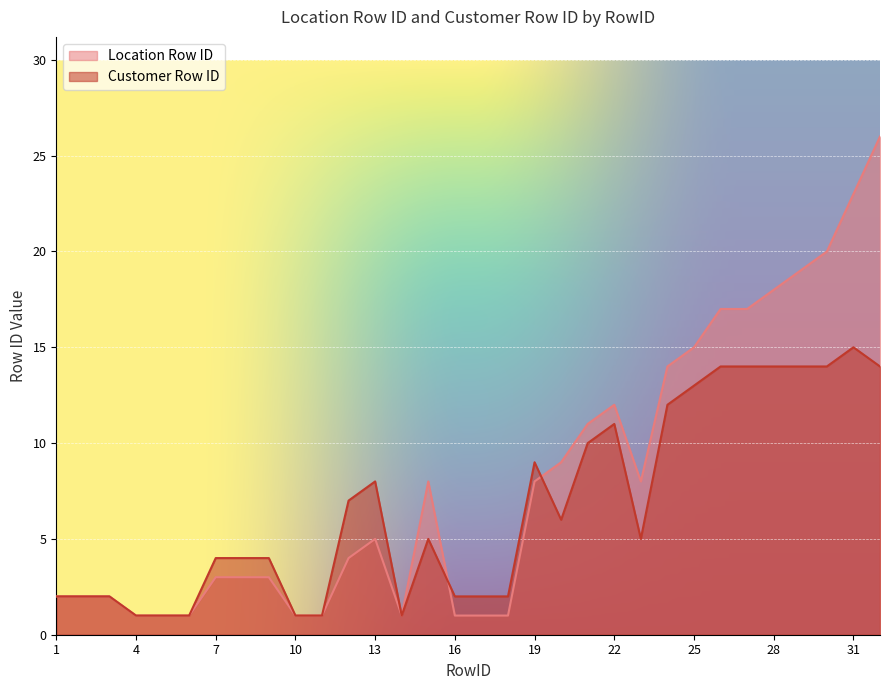

What are all the series names shown in the legend?

Location Row ID, Customer Row ID